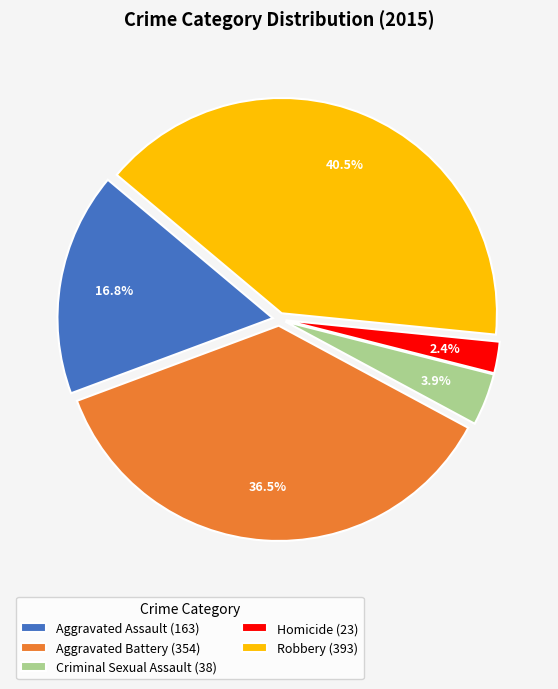

Count the number of slices in the pie.

5